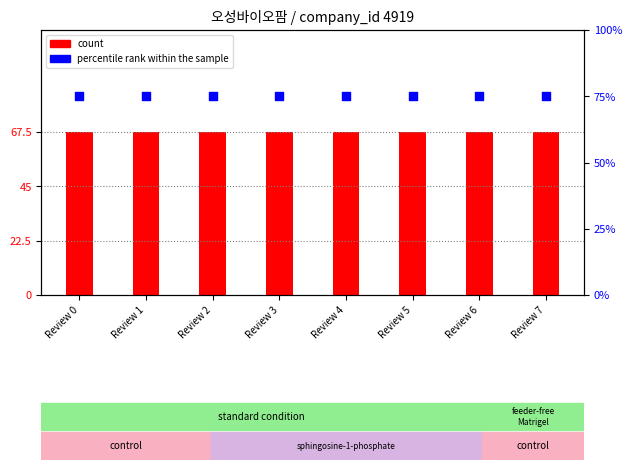

At how many categories does at least one series exceed 71?

8